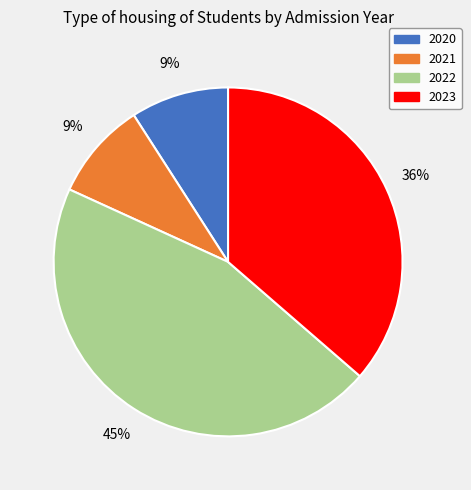

How many slices are in this pie chart?

4